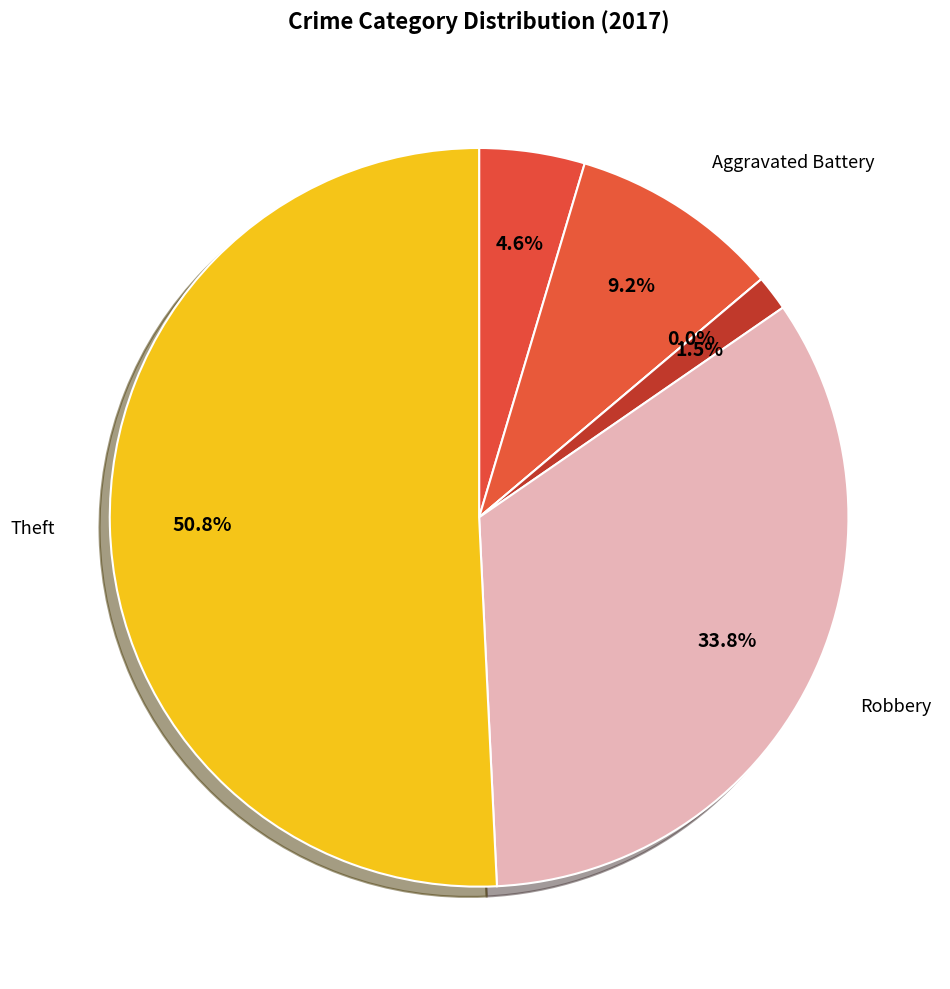

Which category accounts for the majority?

Theft